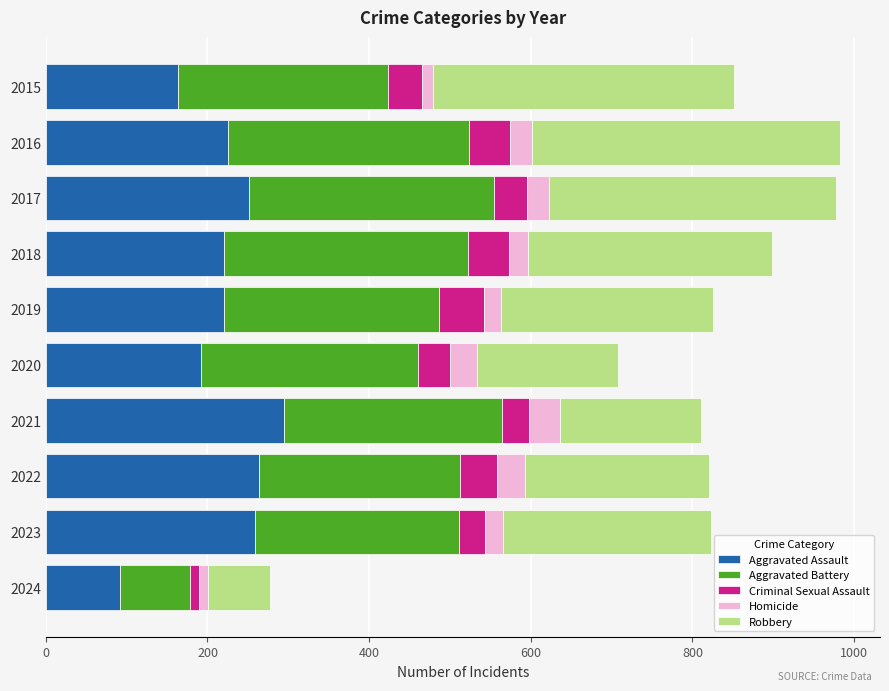

What is the total value across all series at 2019?

826